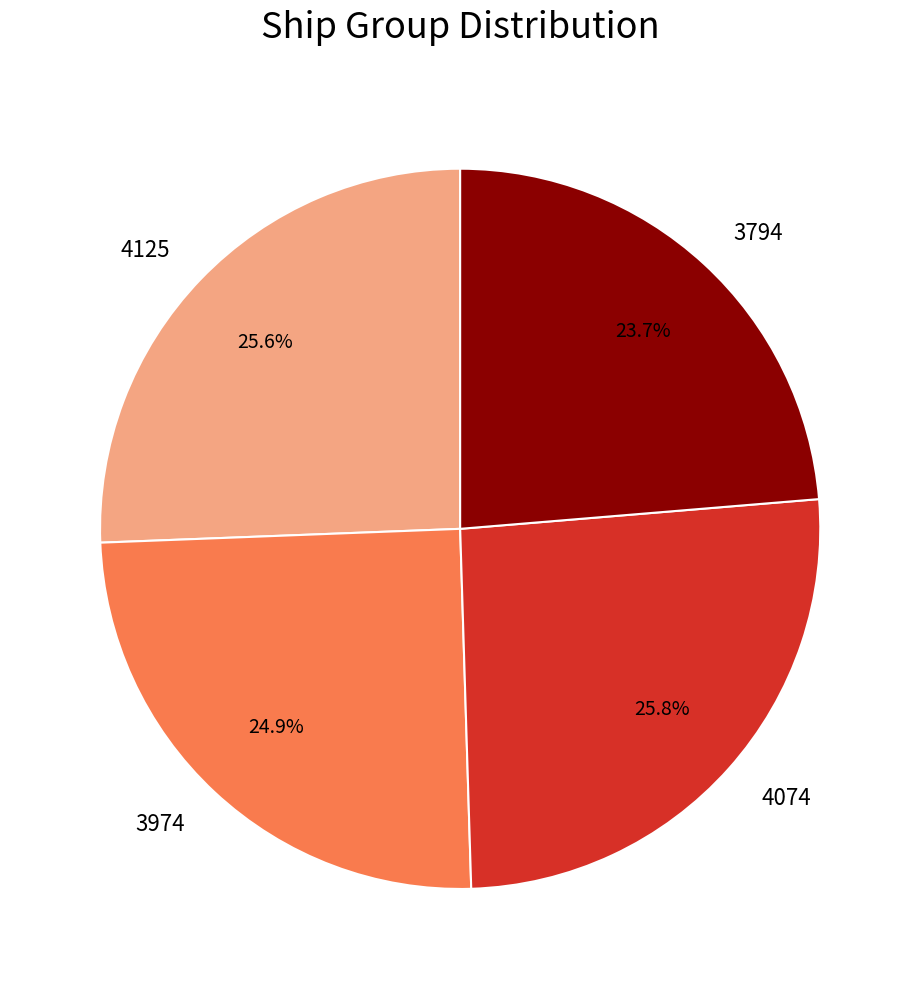

To the nearest percent, what percentage of the pie is 4074?

26%